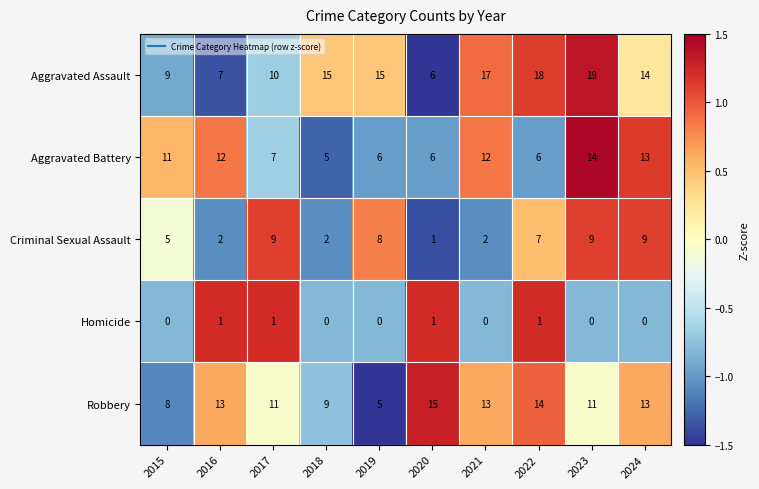

At 2019, list the series in order from smallest to largest.

Homicide, Robbery, Aggravated Battery, Criminal Sexual Assault, Aggravated Assault